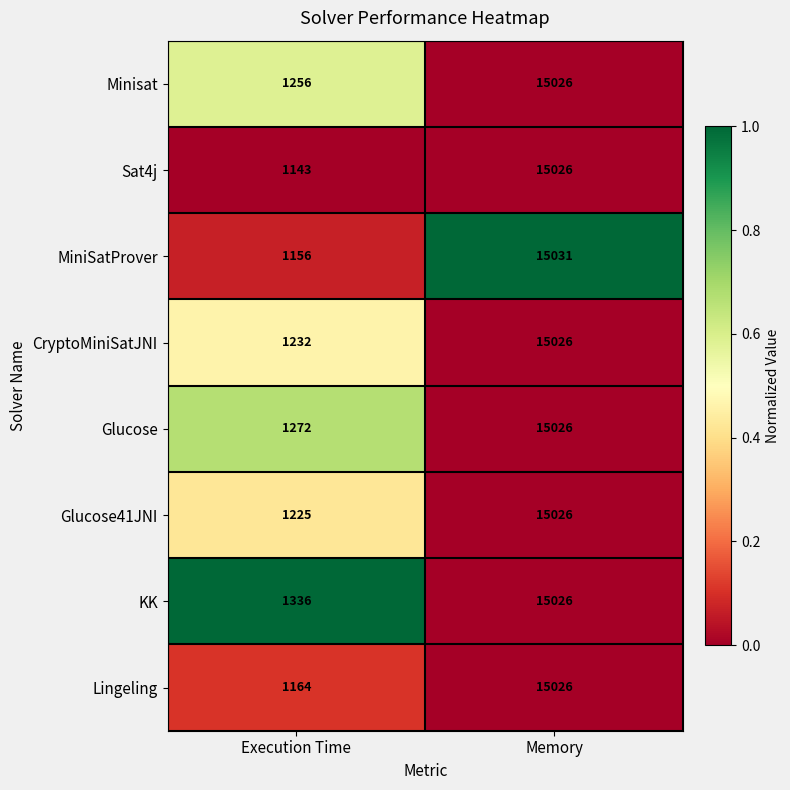

At which category is the sum across all series the highest?

Memory